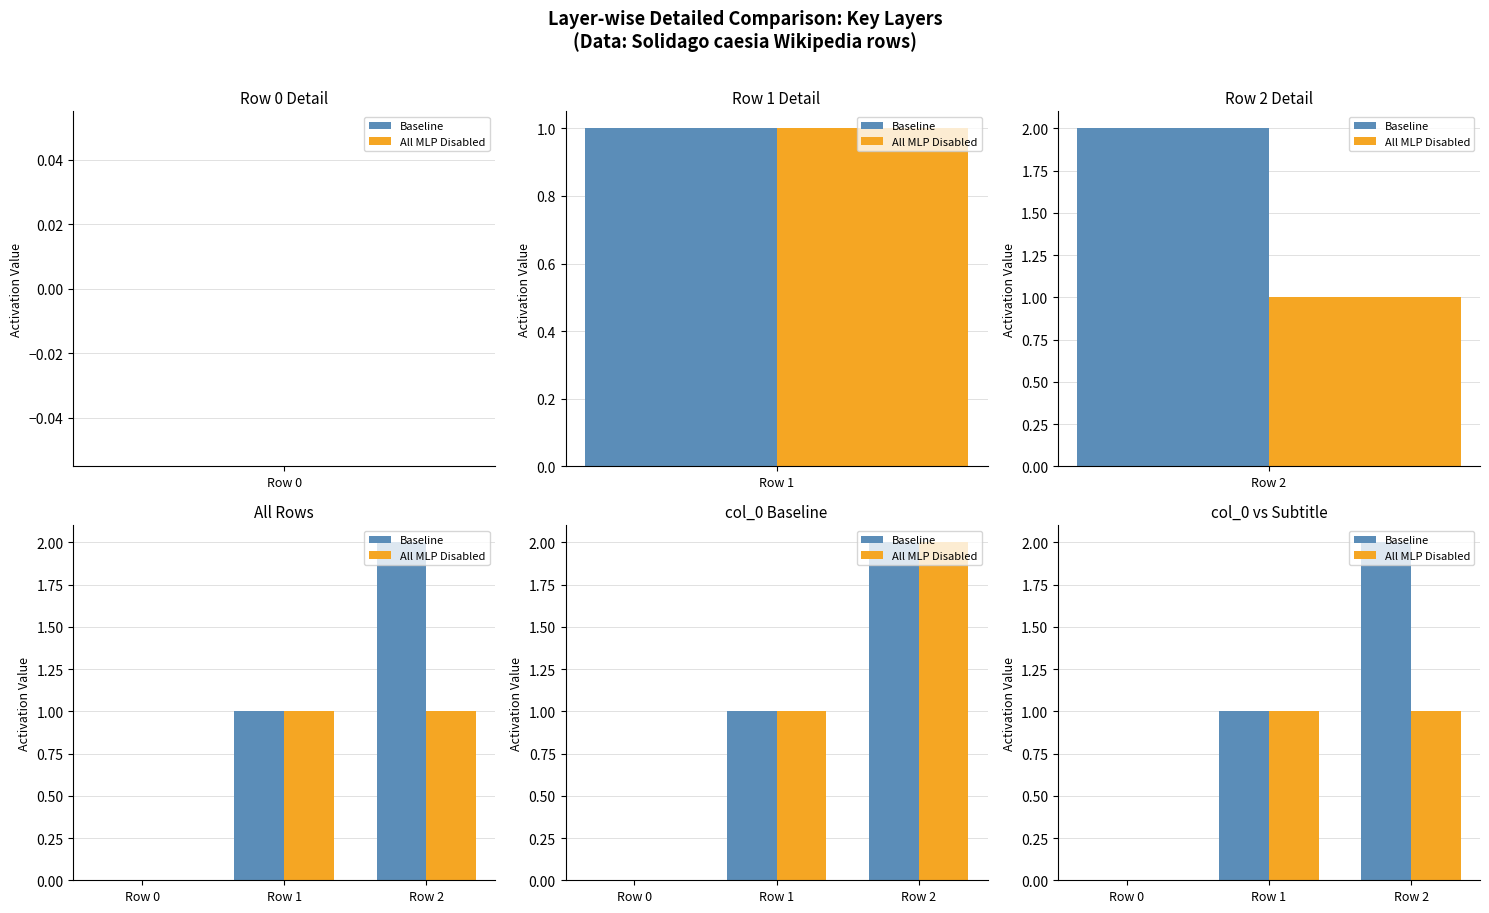

Reading right to left, transcribe all the data shown in this chart.

Baseline: 2	1	0
All MLP Disabled: 1	1	0